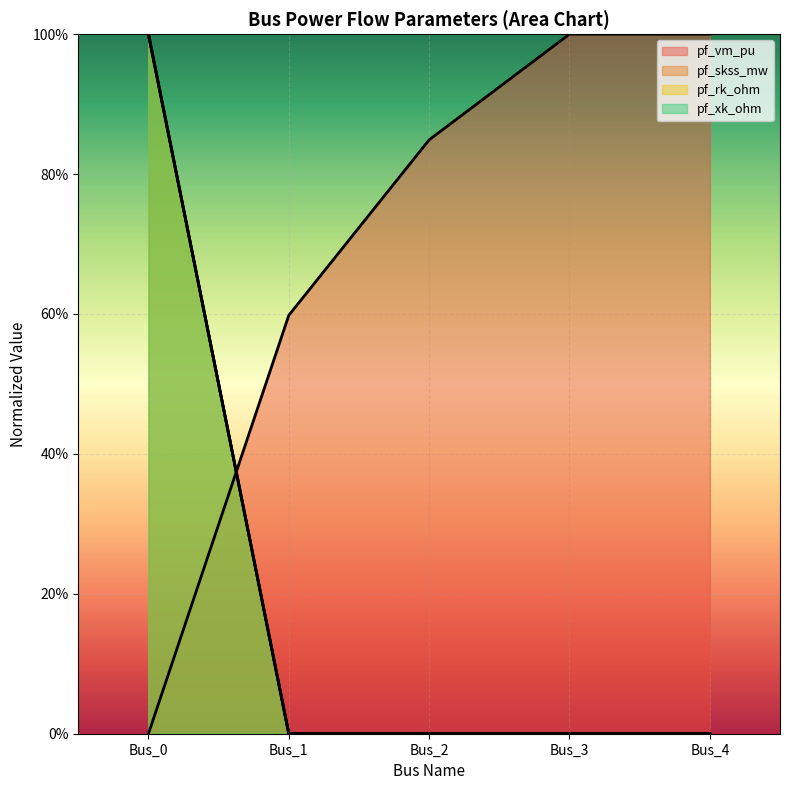

Between which two adjacent categories do pf_rk_ohm and pf_vm_pu first intersect?

Bus_0 and Bus_1